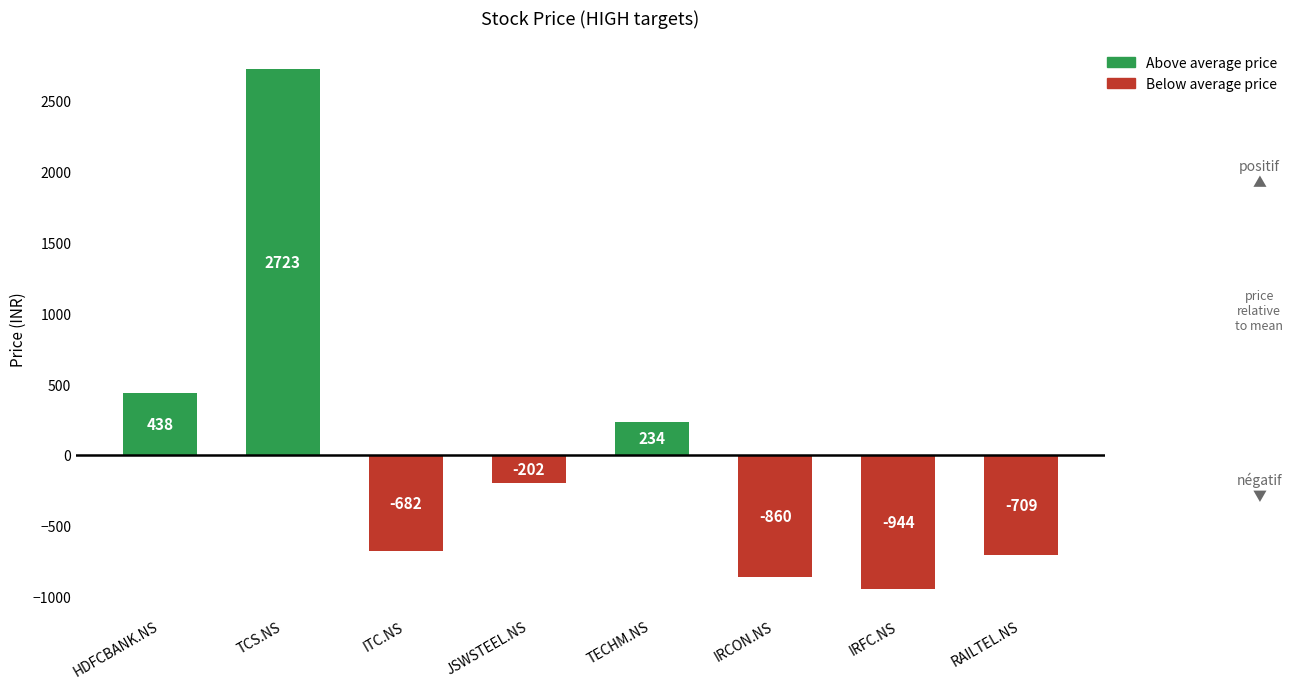

Which category has the lowest value across all series?

IRFC.NS